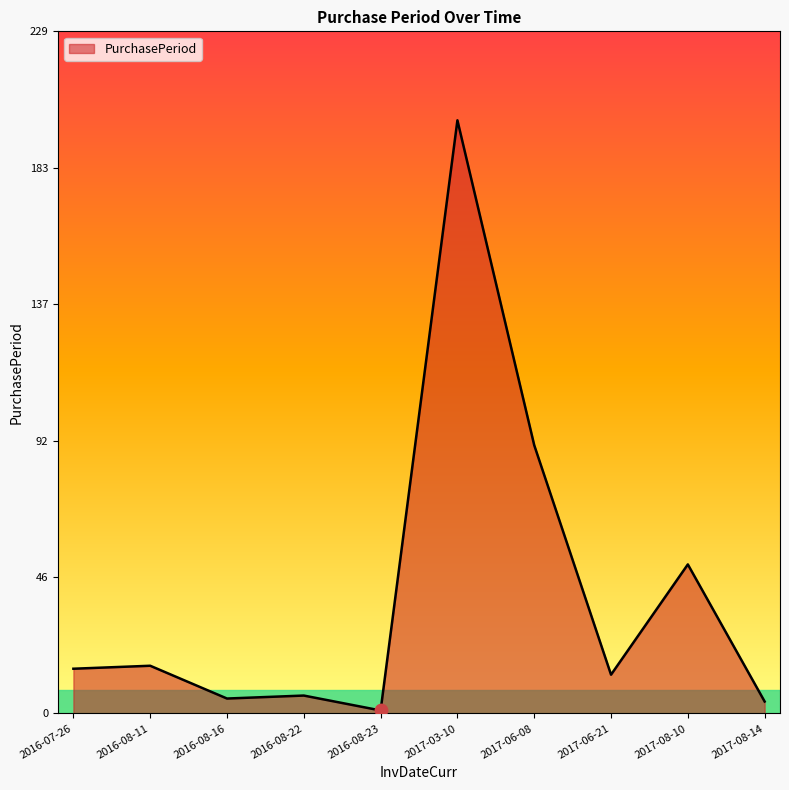

Between 2016-07-26 and 2017-03-10, which is larger?

2017-03-10